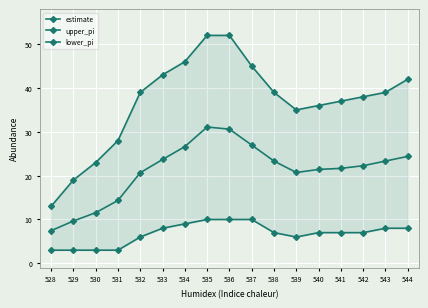

Reading right to left, transcribe all the data shown in this chart.

estimate: 544=24.4	543=23.3	542=22.3	541=21.7	540=21.4	539=20.7	538=23.3	537=27.0	536=30.6	535=31.1	534=26.6	533=23.7	532=20.7	531=14.3	530=11.6	529=9.7	528=7.4
upper_pi: 544=42.0	543=39.0	542=38.0	541=37.0	540=36.0	539=35.0	538=39.0	537=45.0	536=52.0	535=52.0	534=46.0	533=43.0	532=39.0	531=28.0	530=23.0	529=19.0	528=13.0
lower_pi: 544=8.0	543=8.0	542=7.0	541=7.0	540=7.0	539=6.0	538=7.0	537=10.0	536=10.0	535=10.0	534=9.0	533=8.0	532=6.0	531=3.0	530=3.0	529=3.0	528=3.0